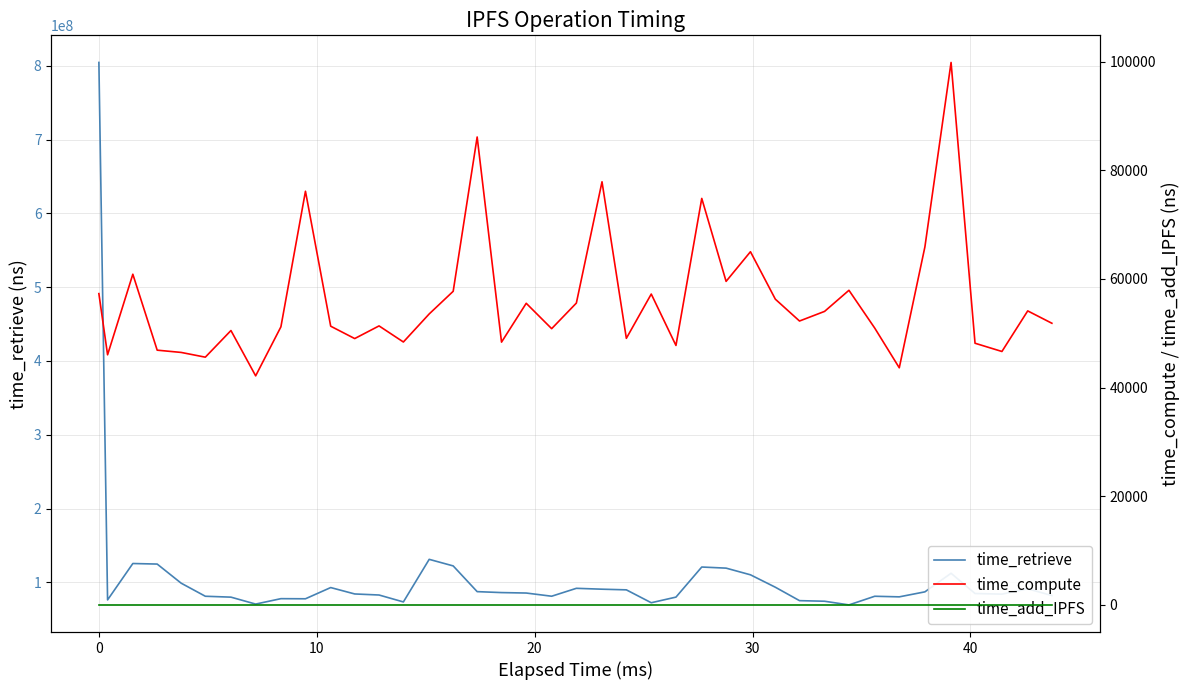

True or false: time_retrieve and time_compute cross at least once.

False